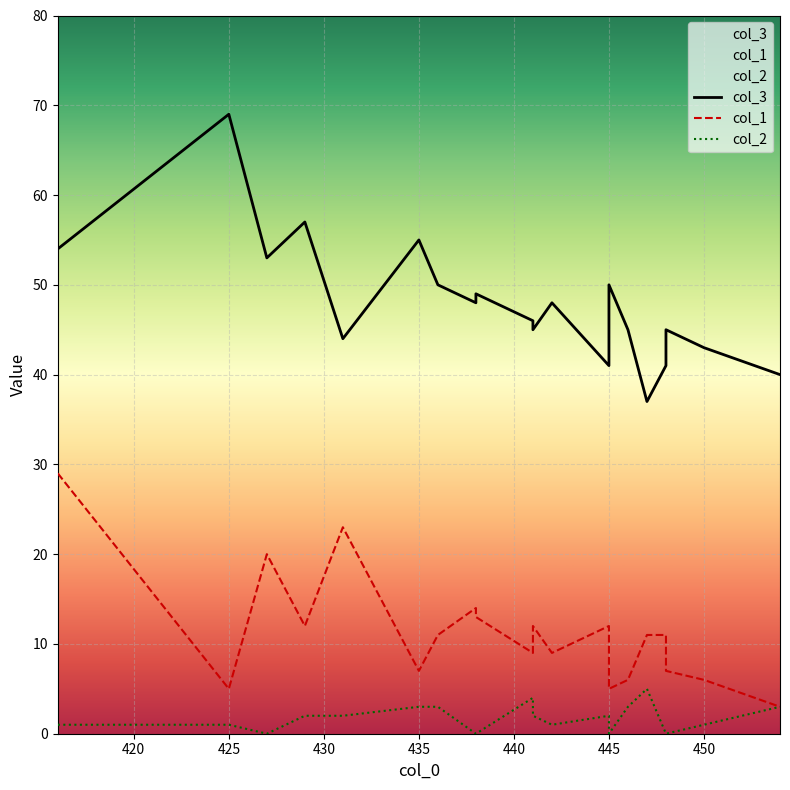

What is the total value across all series at 430?

71